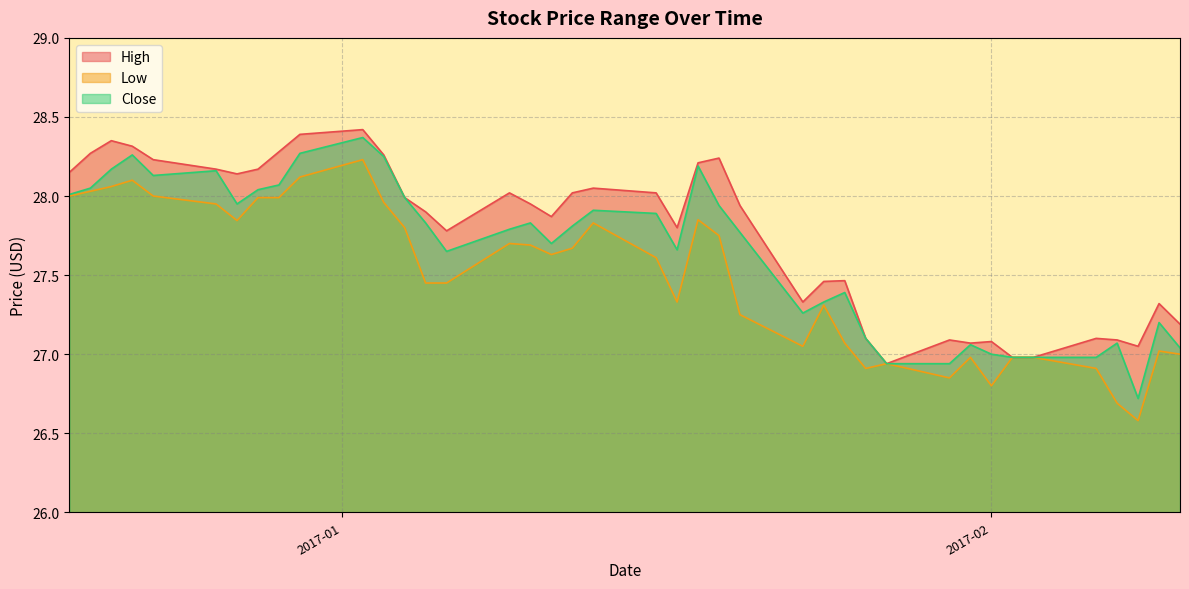

Reading left to right, extract all data points from this chart.

High: 28.1	28.3	28.4	28.3	28.2	28.2	28.1	28.2	28.3	28.4	28.4	28.3	28.0	27.9	27.8	28.0	27.9	27.9	28.0	28.1	28.0	27.8	28.2	28.2	27.9	27.3	27.5	27.5	27.1	26.9	27.1	27.1	27.1	27.0	27.0	27.1	27.1	27.1	27.3	27.2
Low: 28.0	28.0	28.1	28.1	28.0	27.9	27.8	28.0	28.0	28.1	28.2	28.0	27.8	27.4	27.4	27.7	27.7	27.6	27.7	27.8	27.6	27.3	27.9	27.8	27.2	27.1	27.3	27.1	26.9	26.9	26.9	27.0	26.8	27.0	27.0	26.9	26.7	26.6	27.0	27.0
Close: 28.0	28.1	28.2	28.3	28.1	28.2	27.9	28.0	28.1	28.3	28.4	28.2	28.0	27.8	27.6	27.8	27.8	27.7	27.8	27.9	27.9	27.7	28.2	27.9	27.8	27.3	27.3	27.4	27.1	26.9	26.9	27.1	27.0	27.0	27.0	27.0	27.1	26.7	27.2	27.0